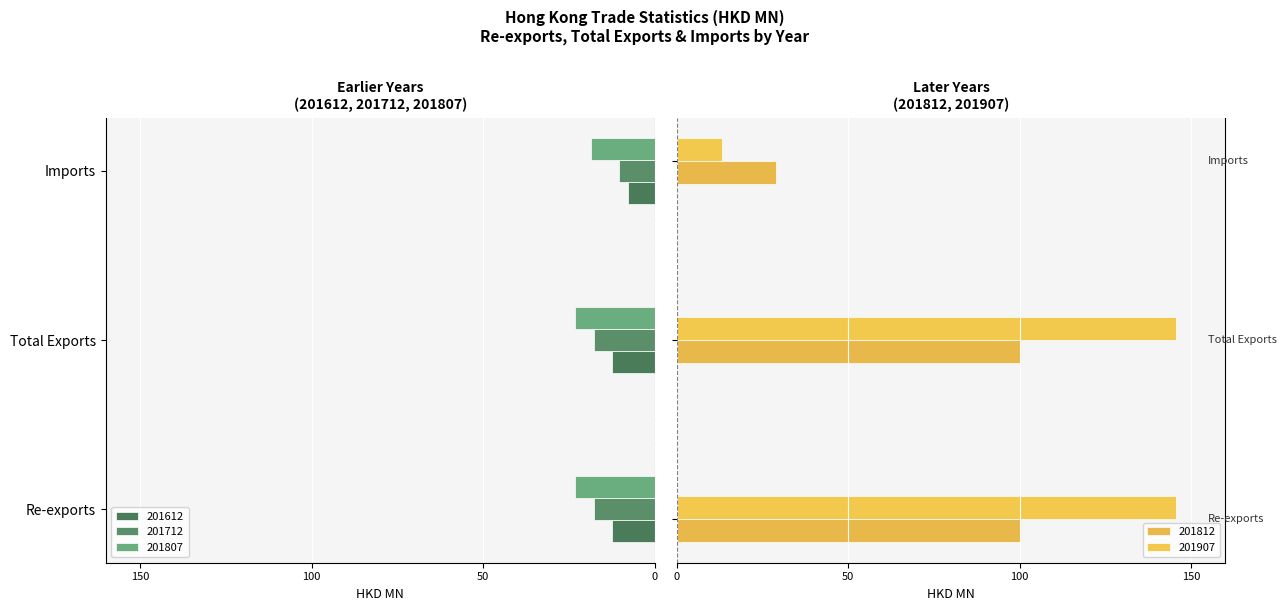

How many data points in 201812 are less than 100?

1